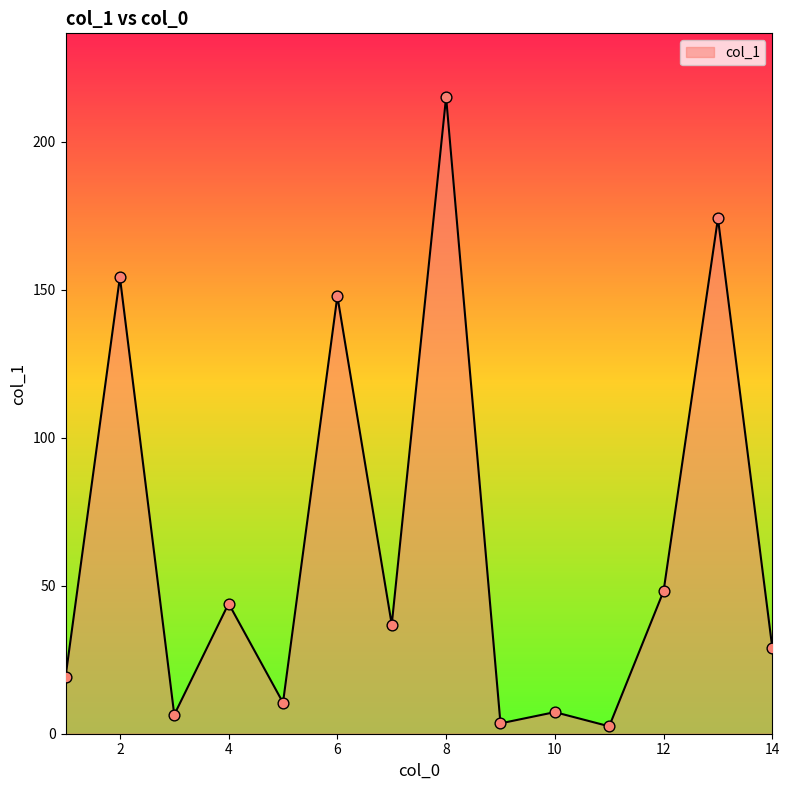

What is the greatest value displayed?

215.2